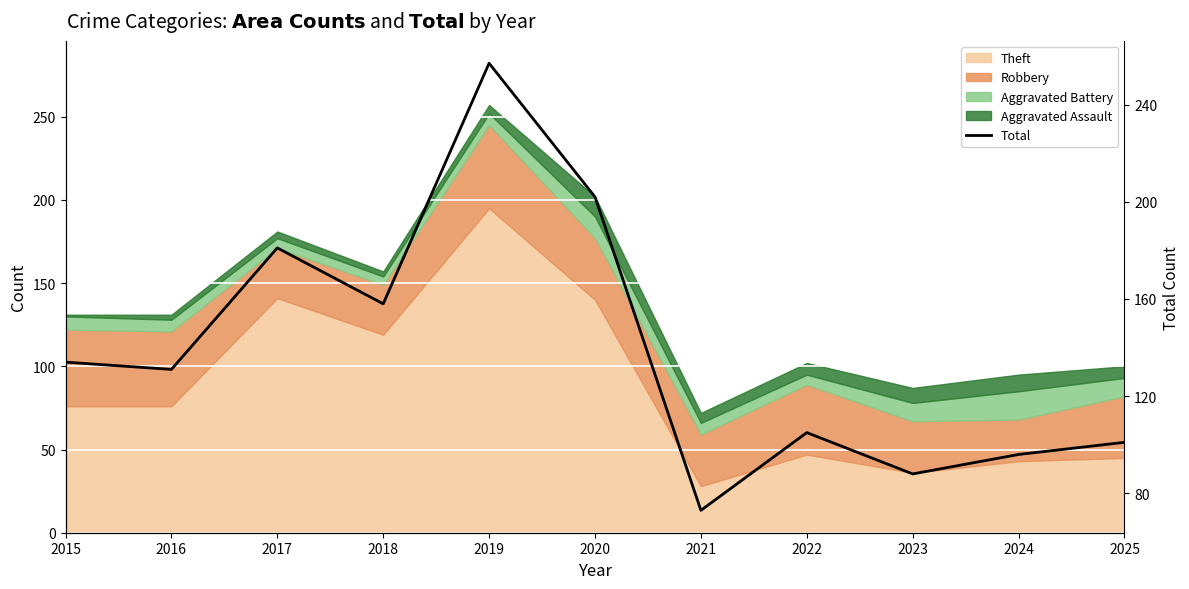

What is the ratio of the value at 2023 to the value at 2016?

0.7